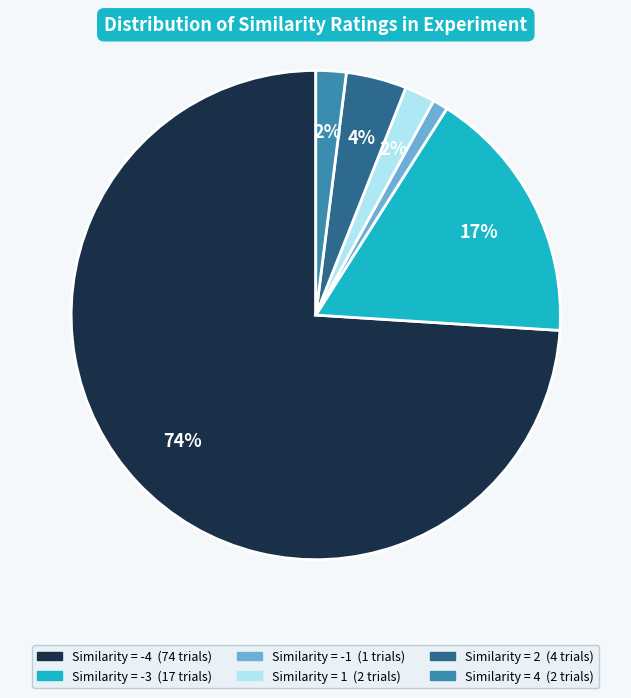

To the nearest percent, what is the average slice percentage?

17%